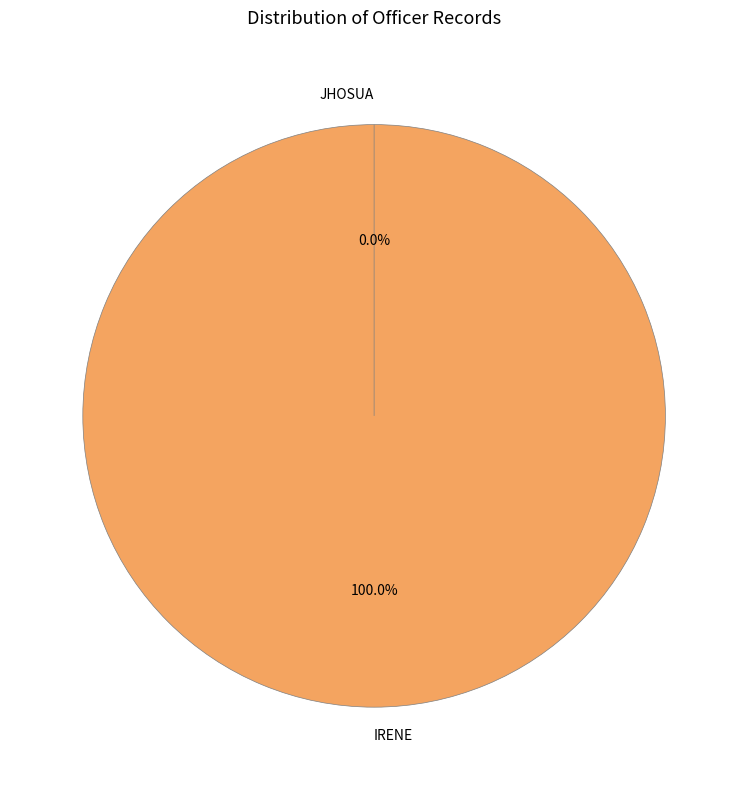

What is the majority slice?

IRENE